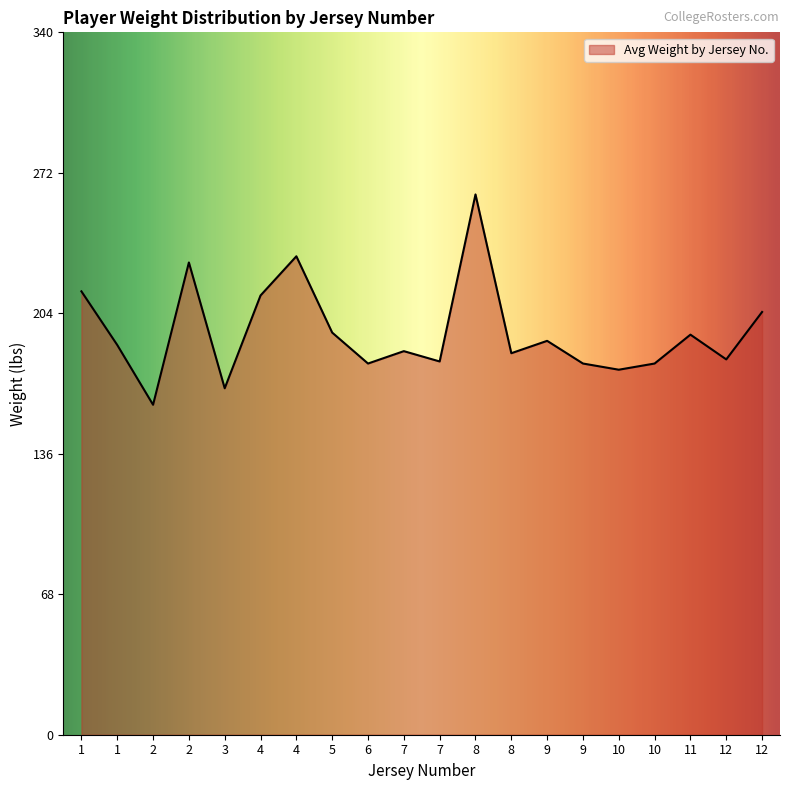

How many lines are shown in the chart?

1